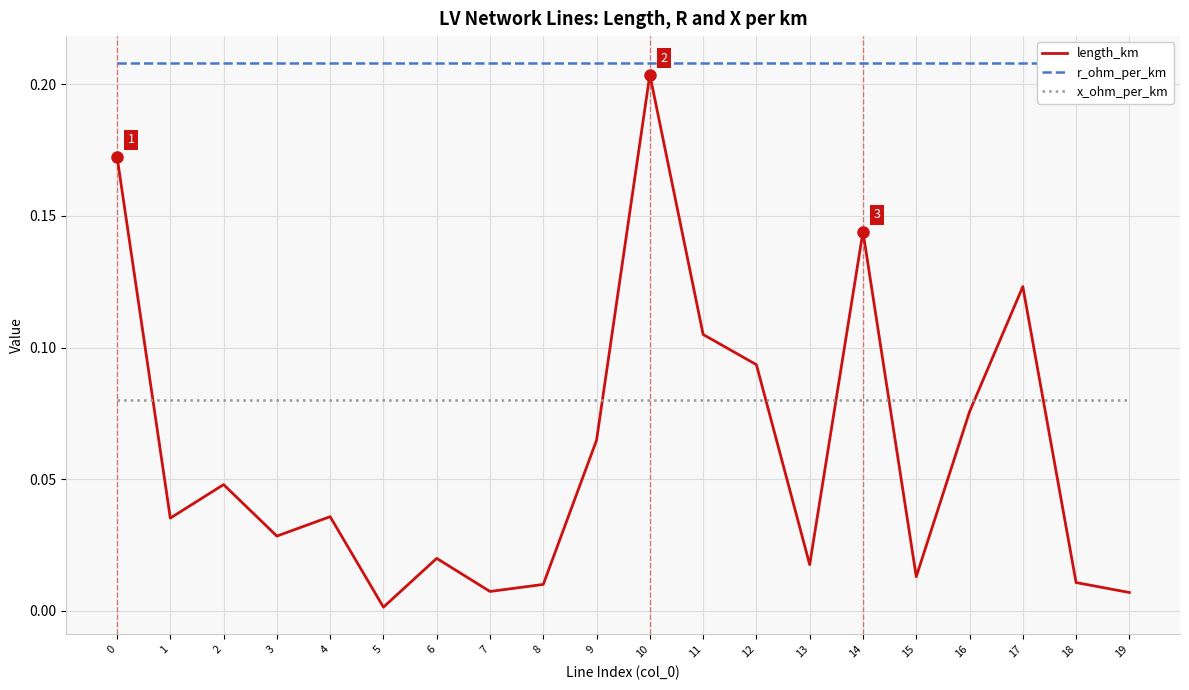

How many data points does each series have?

20